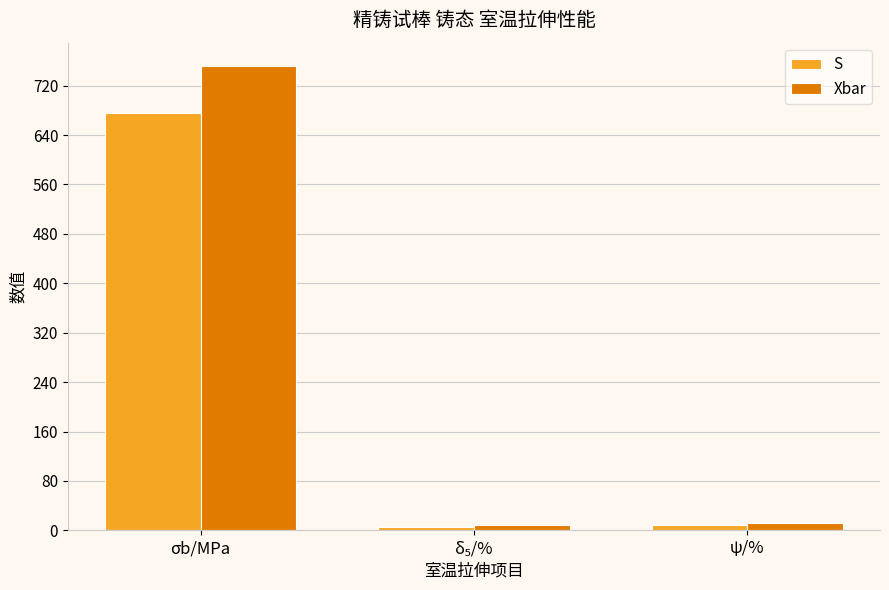

Which series has the largest range (max minus min)?

Xbar